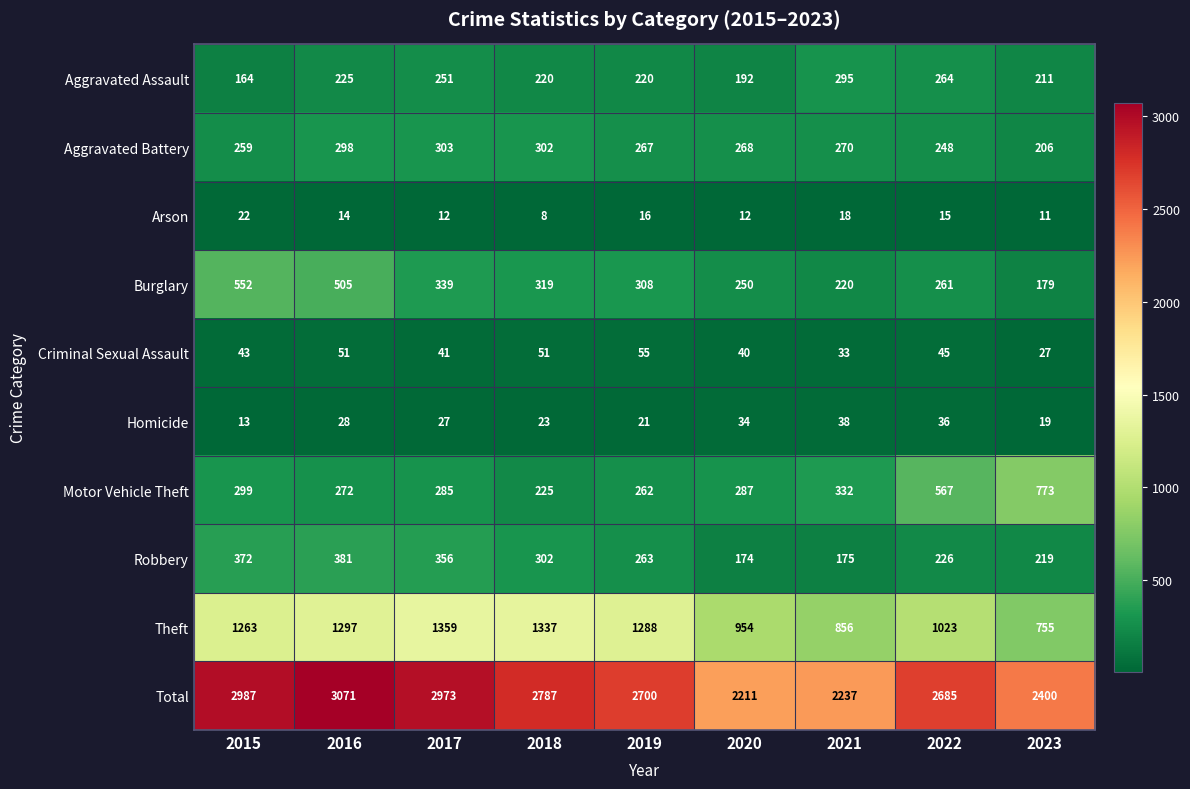

The value of Robbery at 2016 is 381. True or false?

True